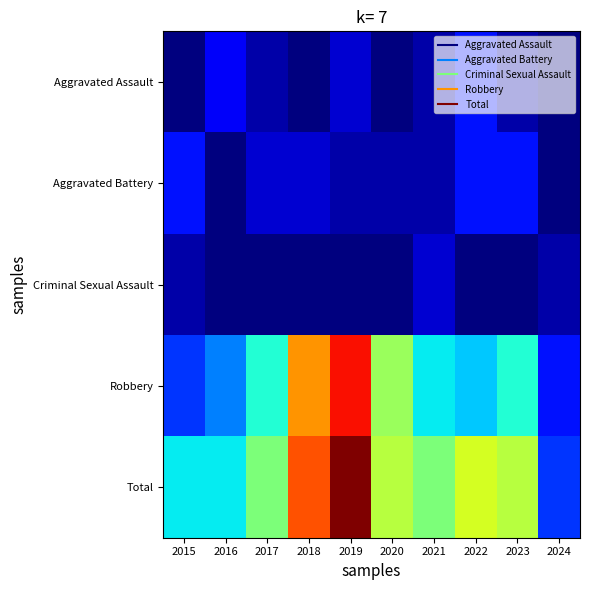

Rank the series by their maximum value, from highest to lowest.

Total, Robbery, Aggravated Assault, Aggravated Battery, Criminal Sexual Assault